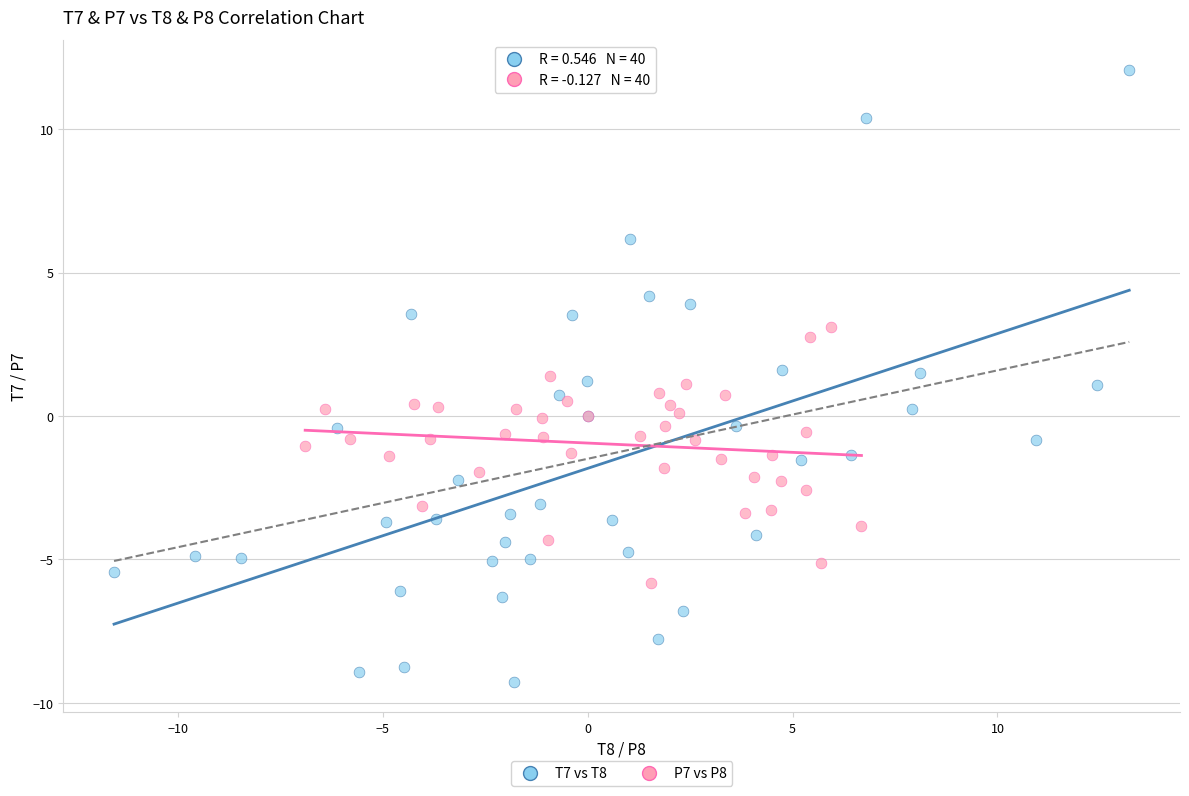

Which series has the widest spread of Y values?

T7 vs T8